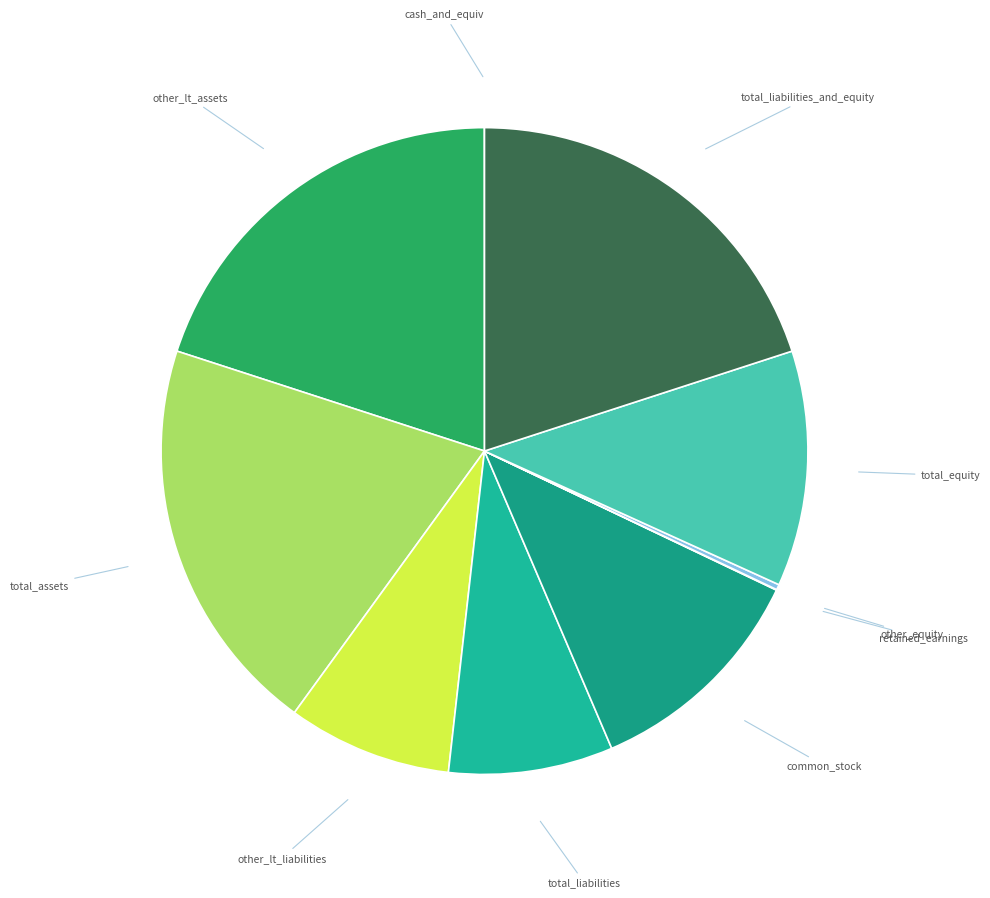

Which has a higher value, common_stock or other_lt_assets?

other_lt_assets